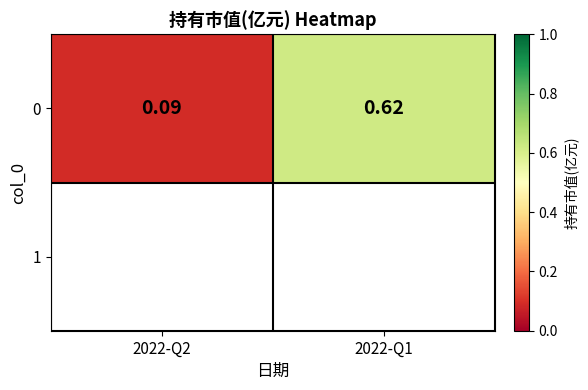

Between 2022-Q2 and 2022-Q1, which is larger?

2022-Q1